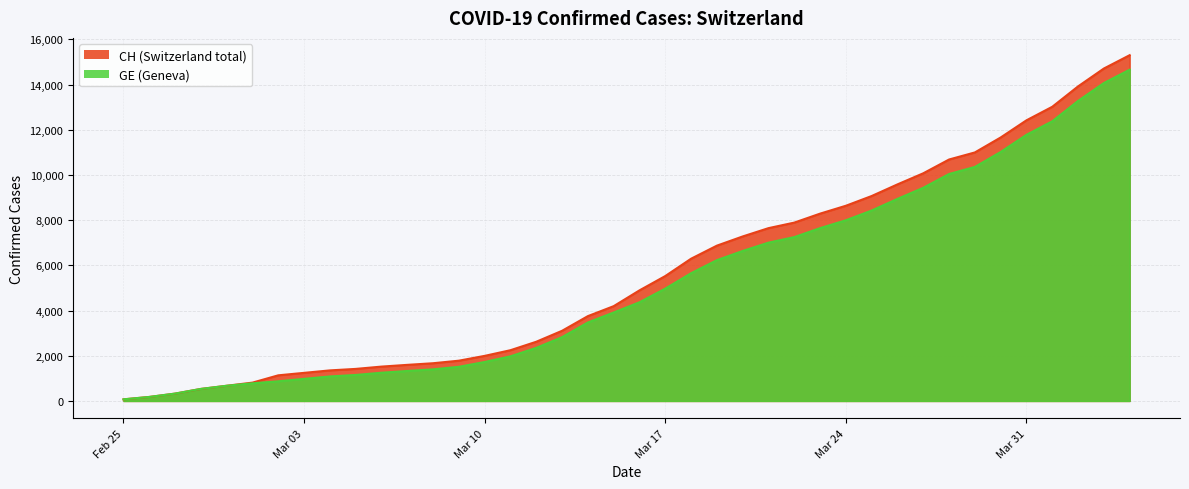

What is the maximum value shown in the chart?

15304